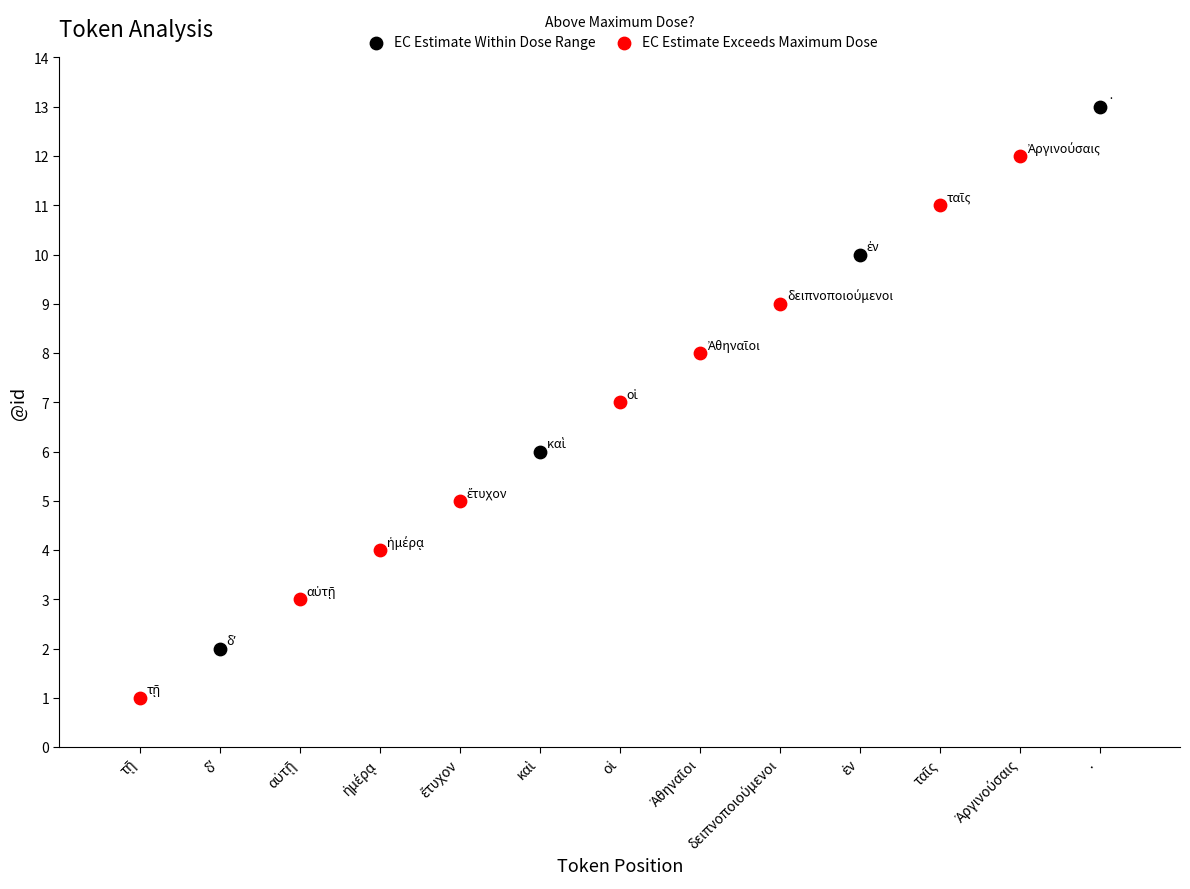

Which series contains the highest Y value?

EC Estimate Within Dose Range